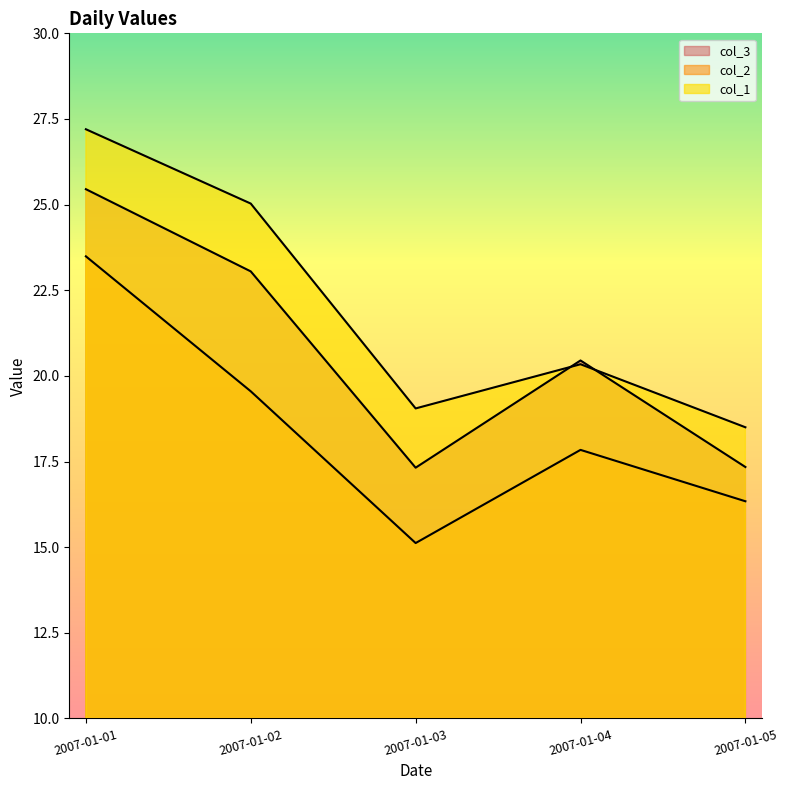

Read the col_2 value at 2007-01-02.

19.6